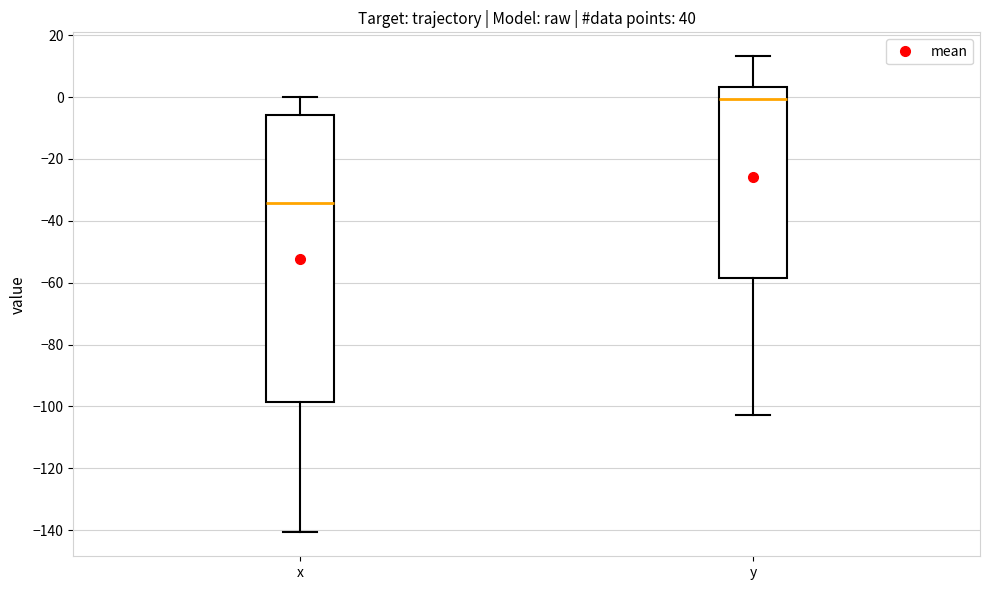

Which box's median line is the highest?

y